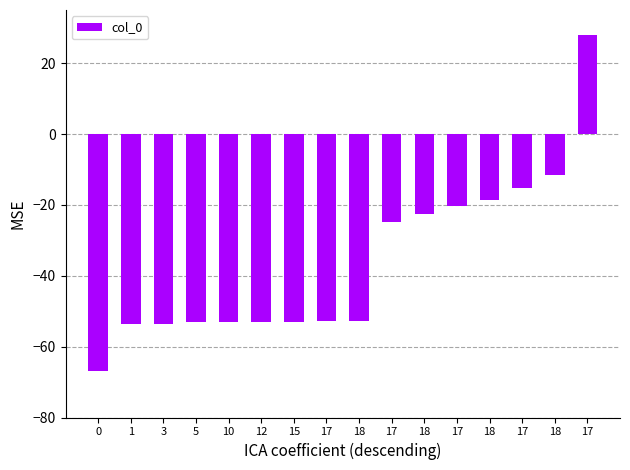

How many values are above zero?

1